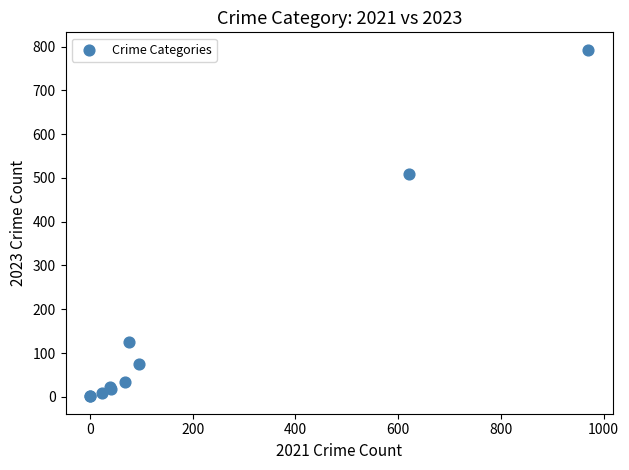

What Y value in the scatter plot is closest to 397?

508